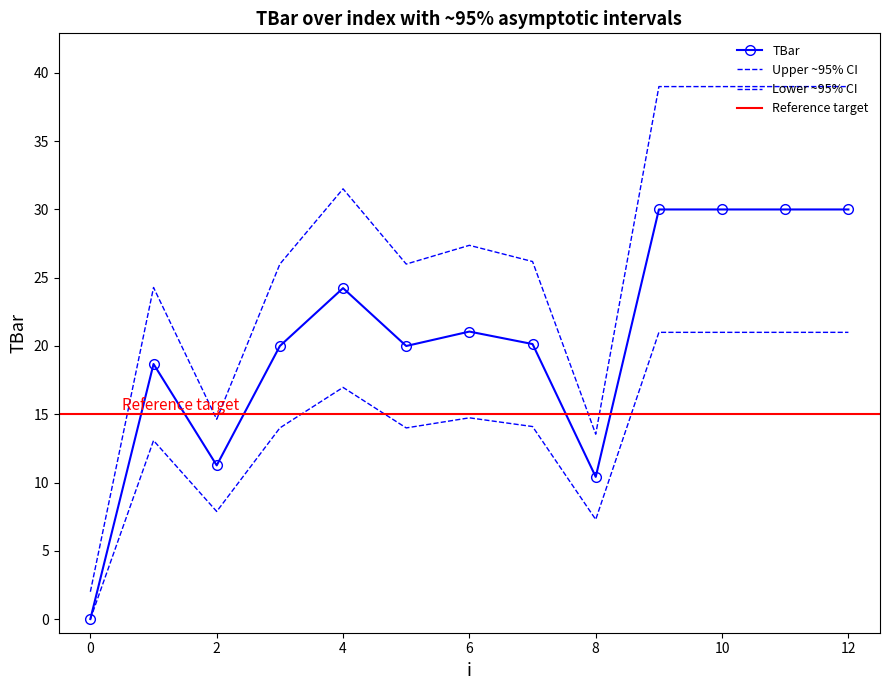

How many data points are above 20?

7